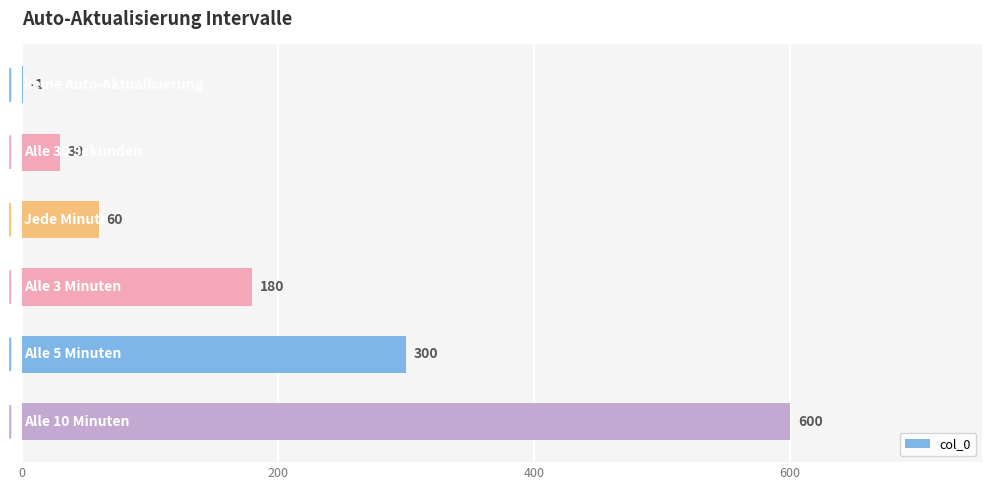

What is the sum of all values?

1171